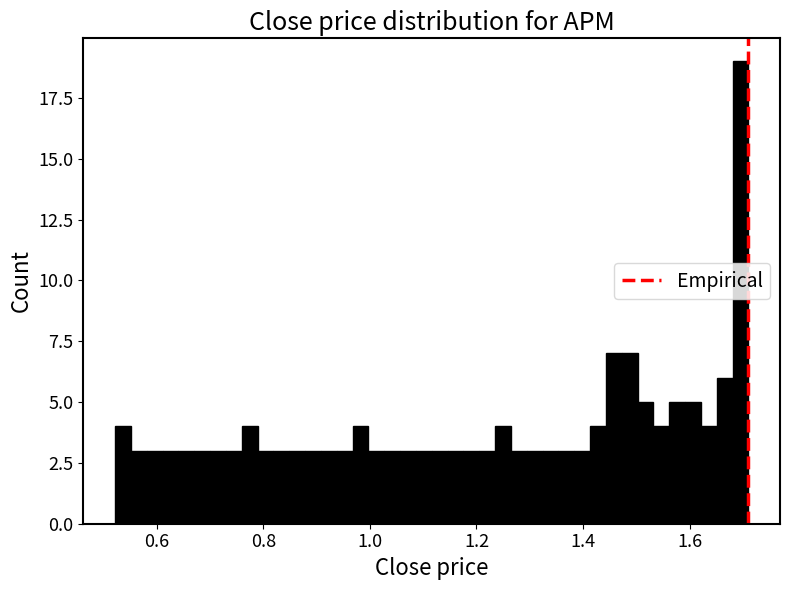

Read against the x-axis, roughly where is the centre of the tallest bar?

1.70